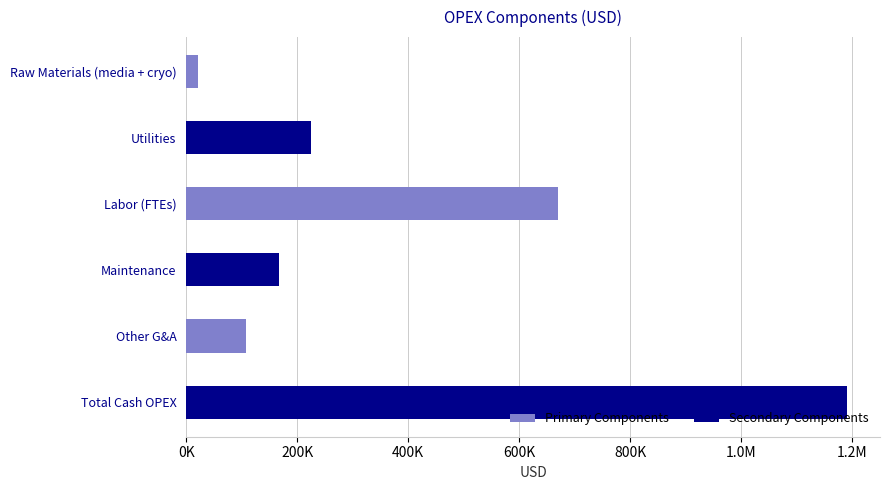

List the labels in order of value, largest first.

Total Cash OPEX, Labor (FTEs), Utilities, Maintenance, Other G&A, Raw Materials (media + cryo)